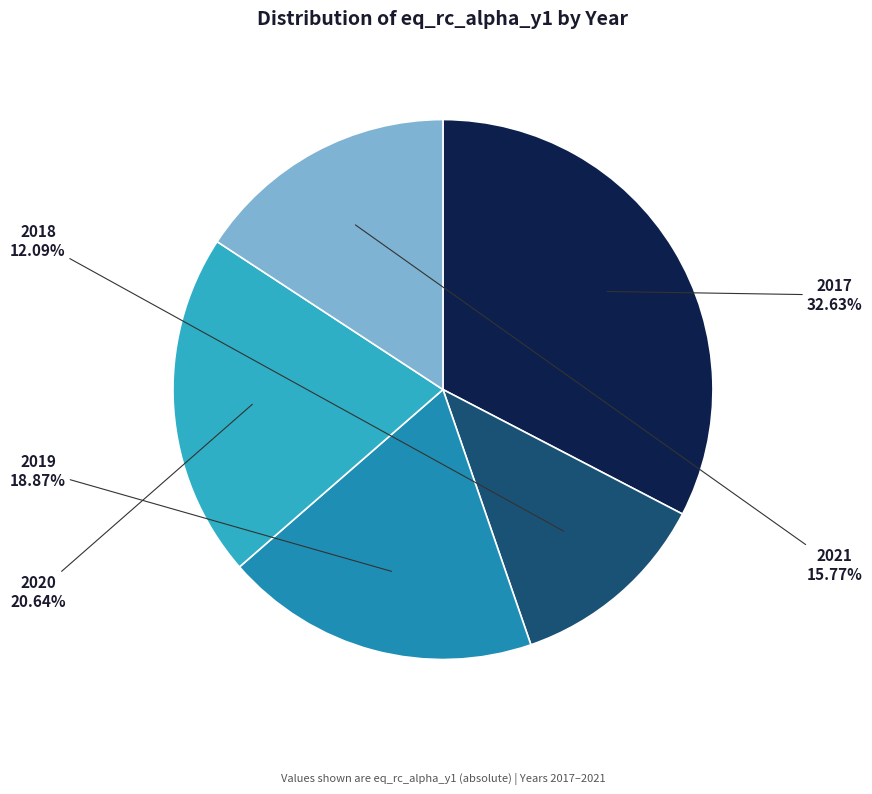

The 2020 slice represents 13% of the pie. True or false?

False